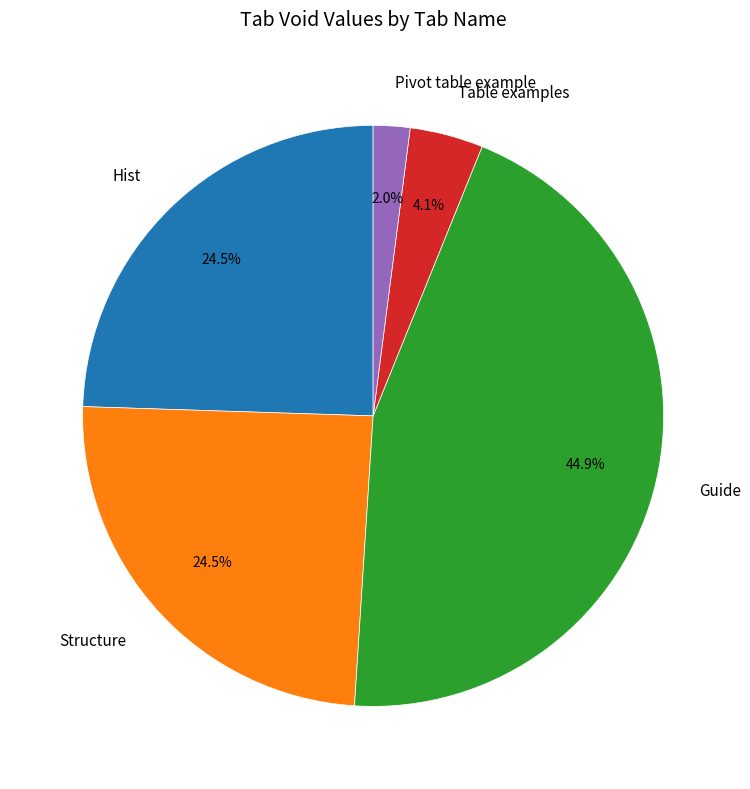

How many slices are in this pie chart?

5